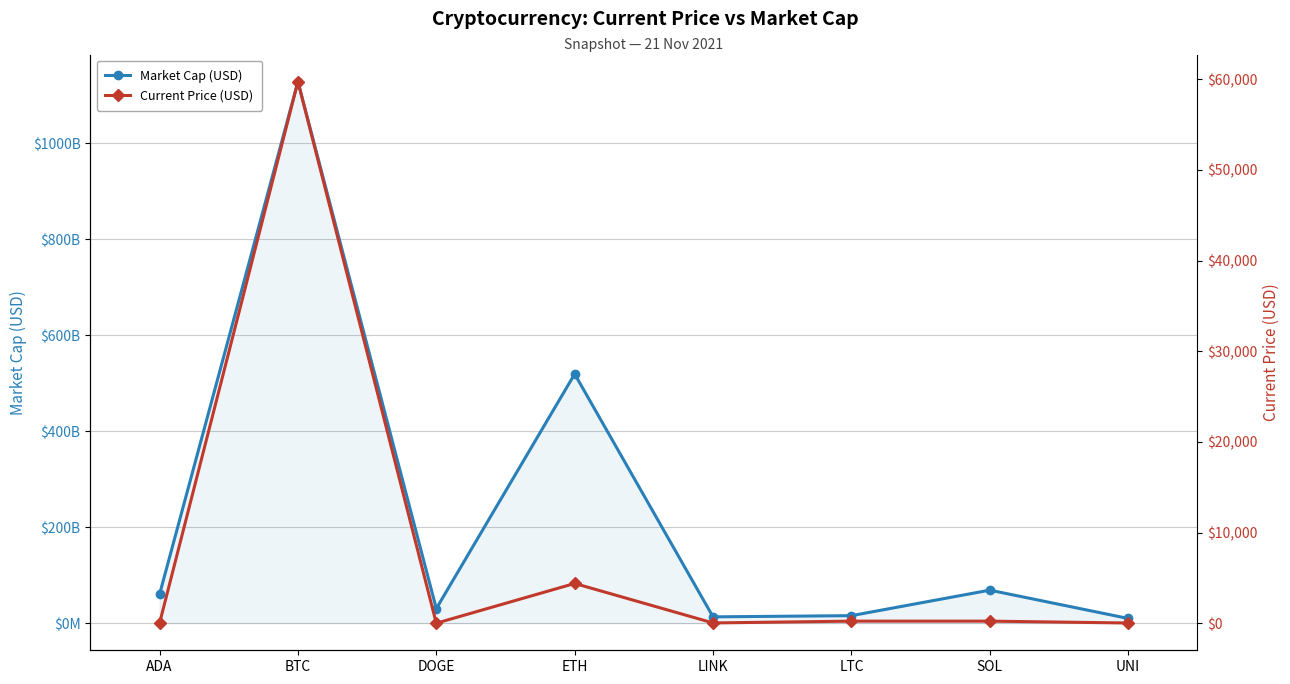

True or false: Current Price (USD) has more than 0 points higher than both neighbors.

True